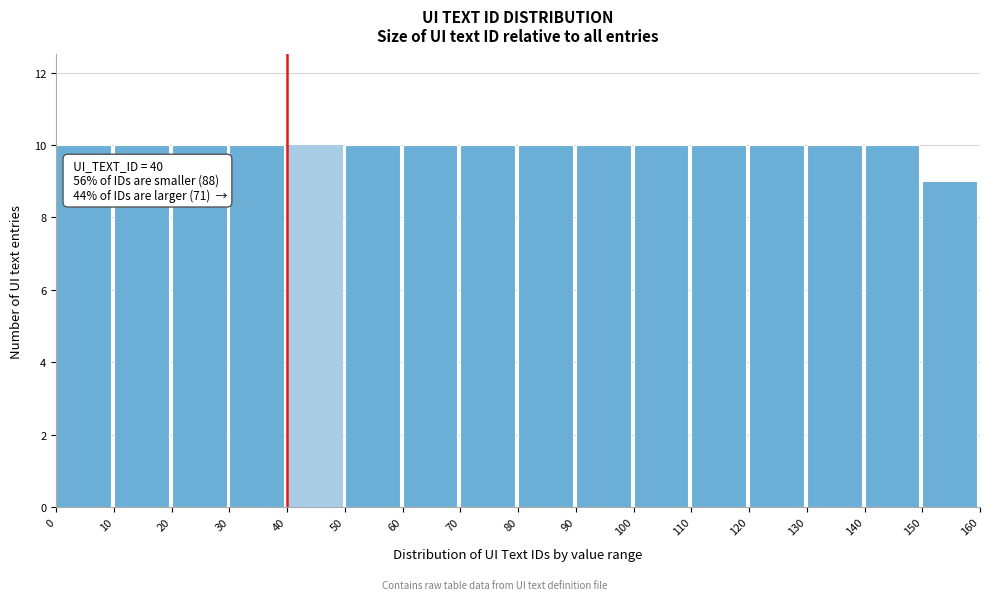

Reading left to right, transcribe all the data shown in this chart.

0=10	10=10	20=10	30=10	40=10	50=10	60=10	70=10	80=10	90=10	100=10	110=10	120=10	130=10	140=10	150=9